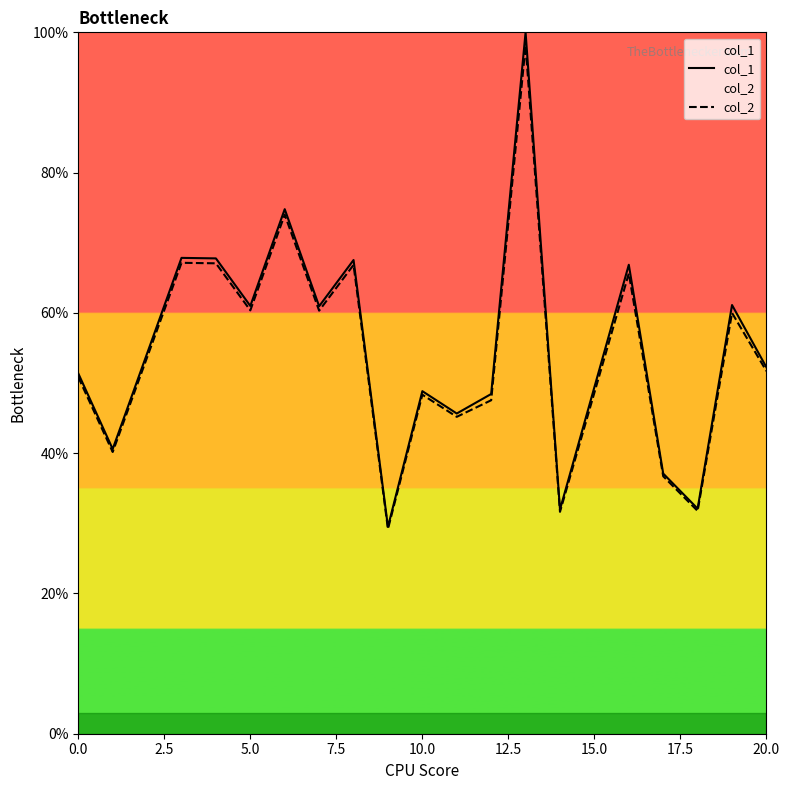

The col_1 series shows 73.3 at 20.0. True or false?

False